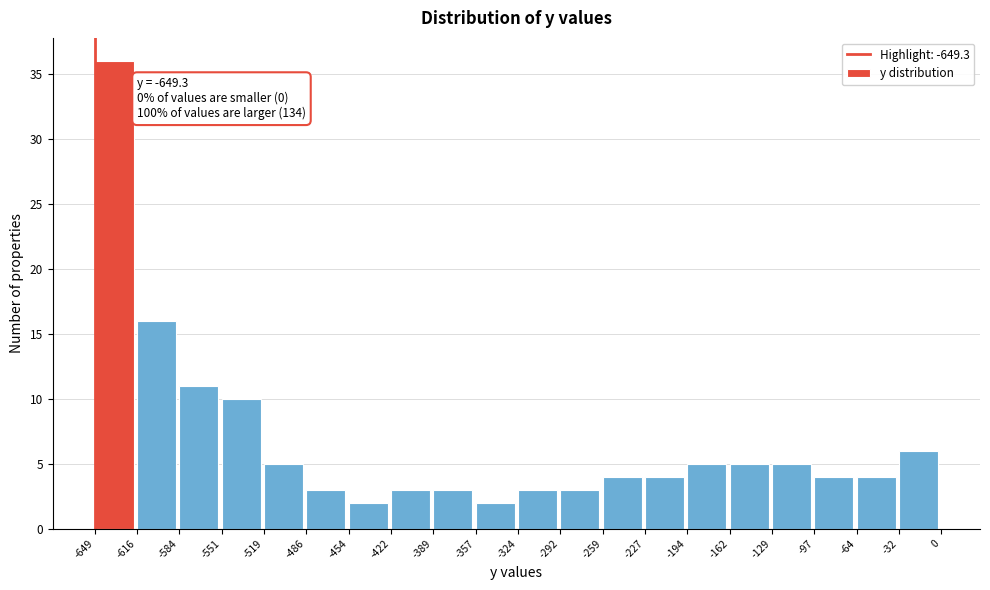

Which range on the x-axis has the tallest bar?

-649 to -616